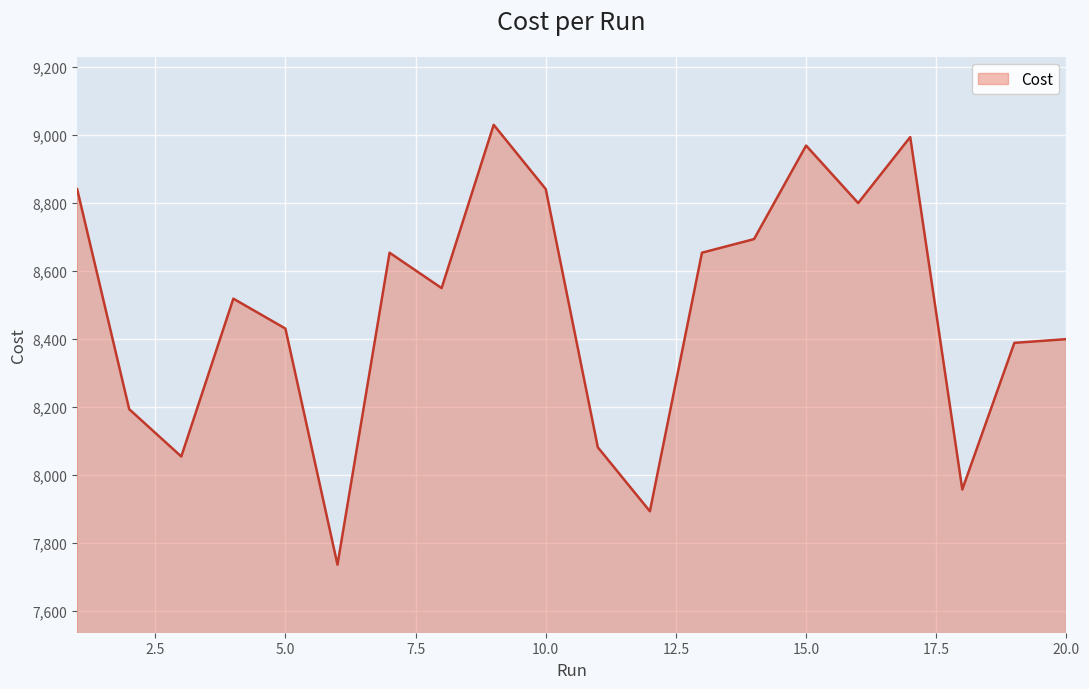

What is the difference between the maximum and minimum values?

1293.0